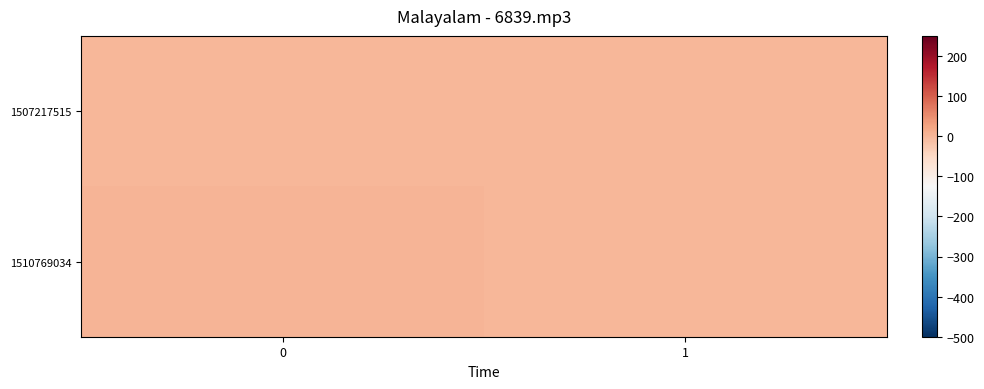

Which series has the widest spread of values?

1510769034